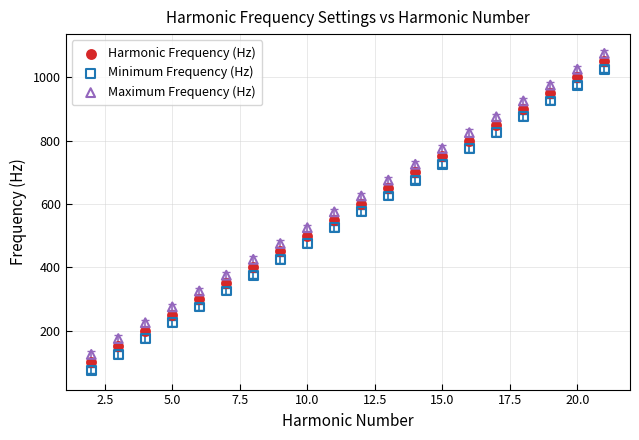

Across all data points, what is the range of Y values (max minus min)?

1000